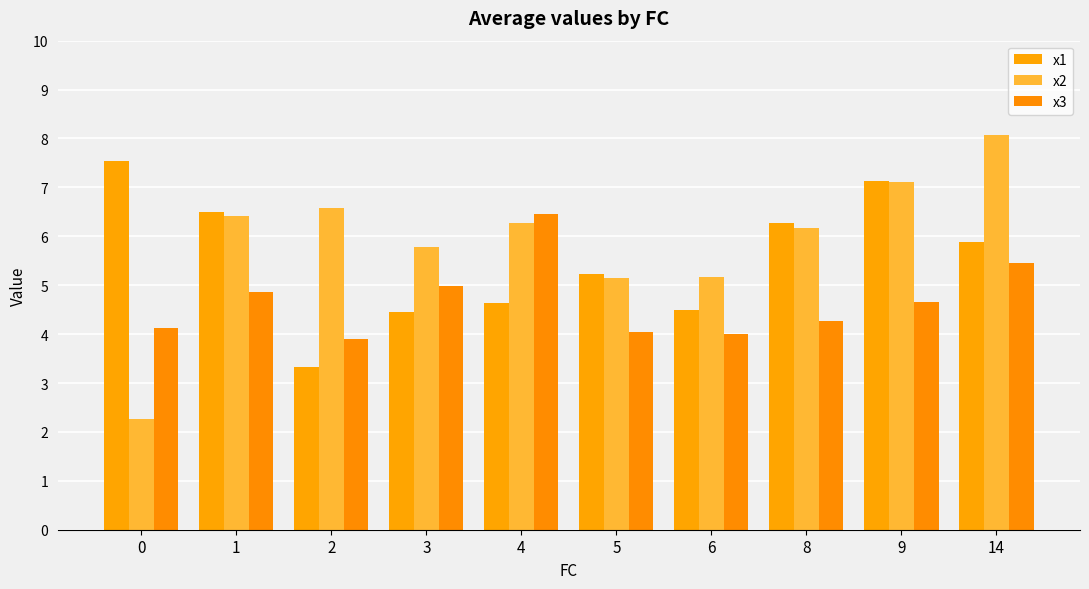

What is the total value across all series at 14?

19.4